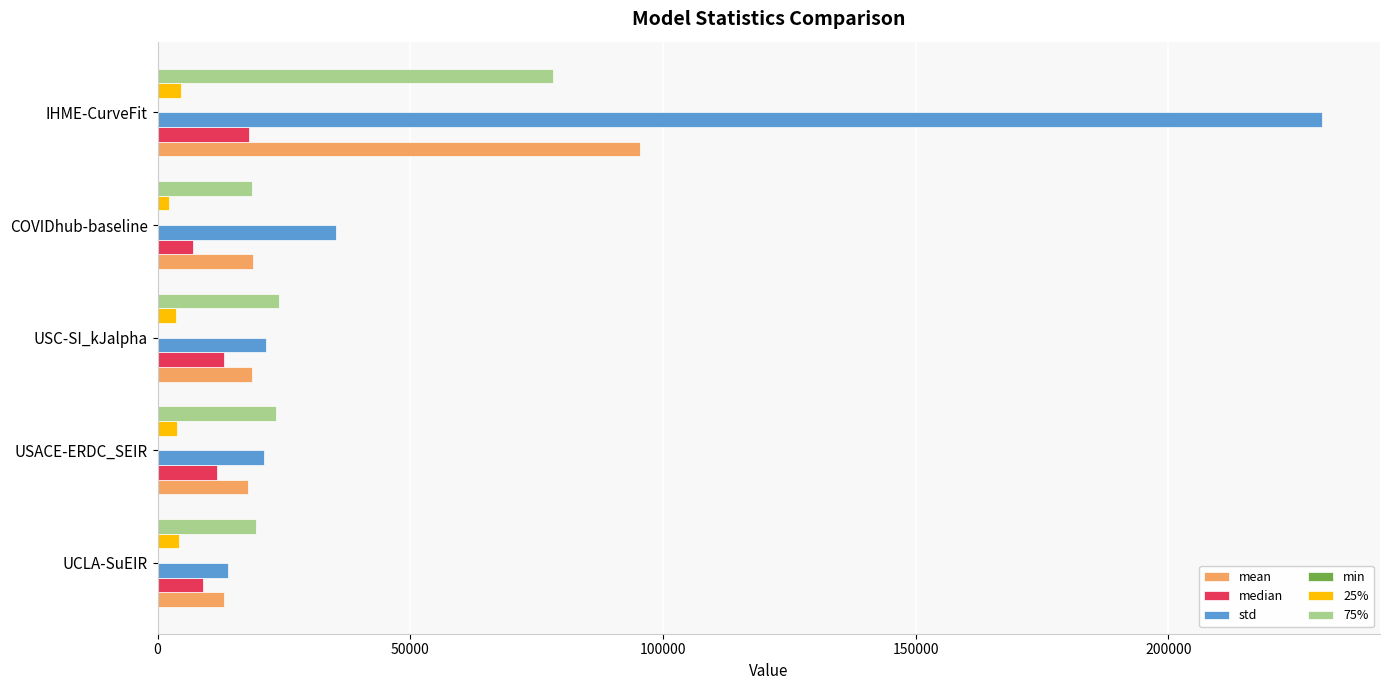

How many values in the median series exceed 11740?

3